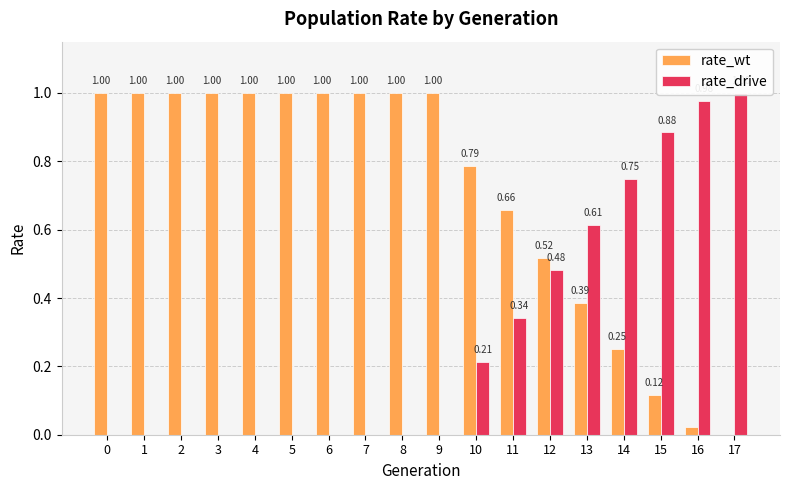

At how many categories does at least one series exceed 0?

18